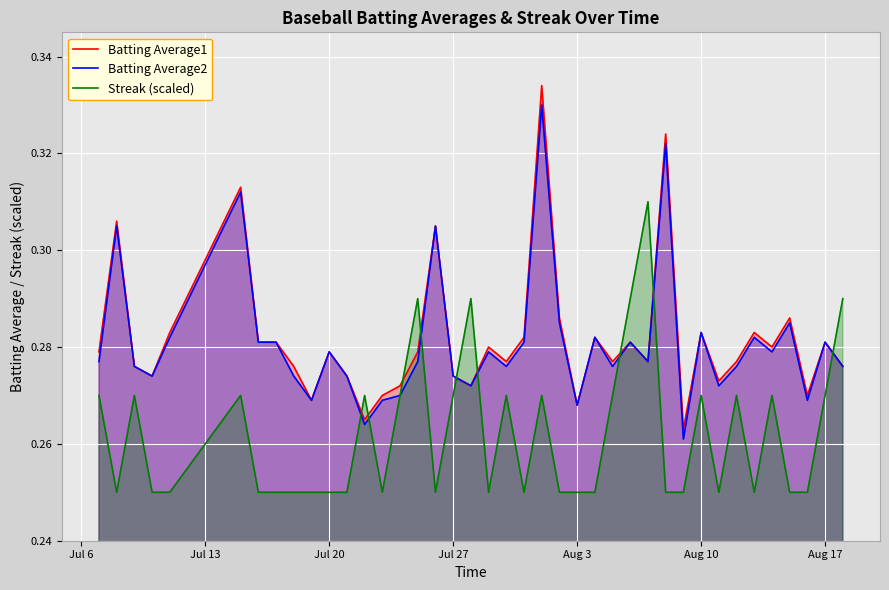

The Batting Average1 series shows 0.1 at Aug 3. True or false?

False